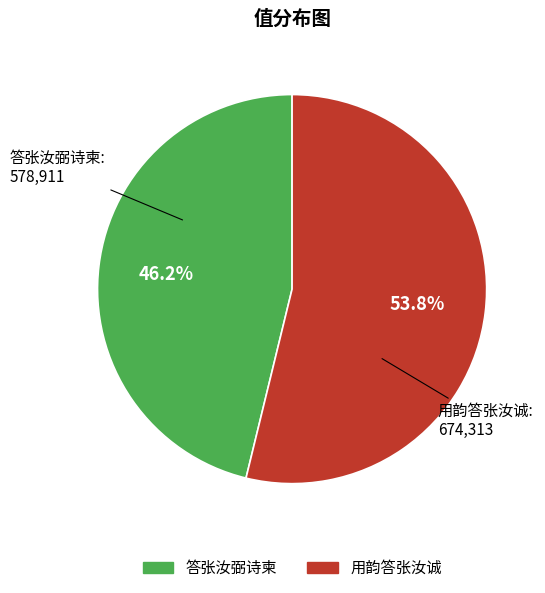

What percentage is the 用韵答张汝诚 slice, to the nearest percent?

54%